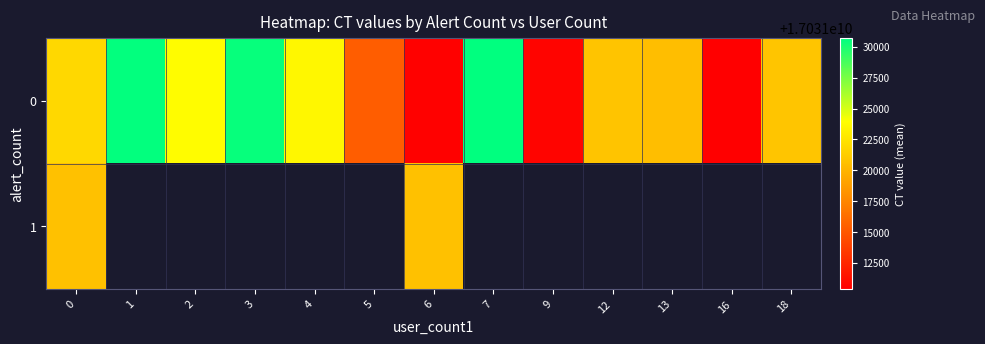

Is it true that row_0 equals 27520757044.0 at 5?

False